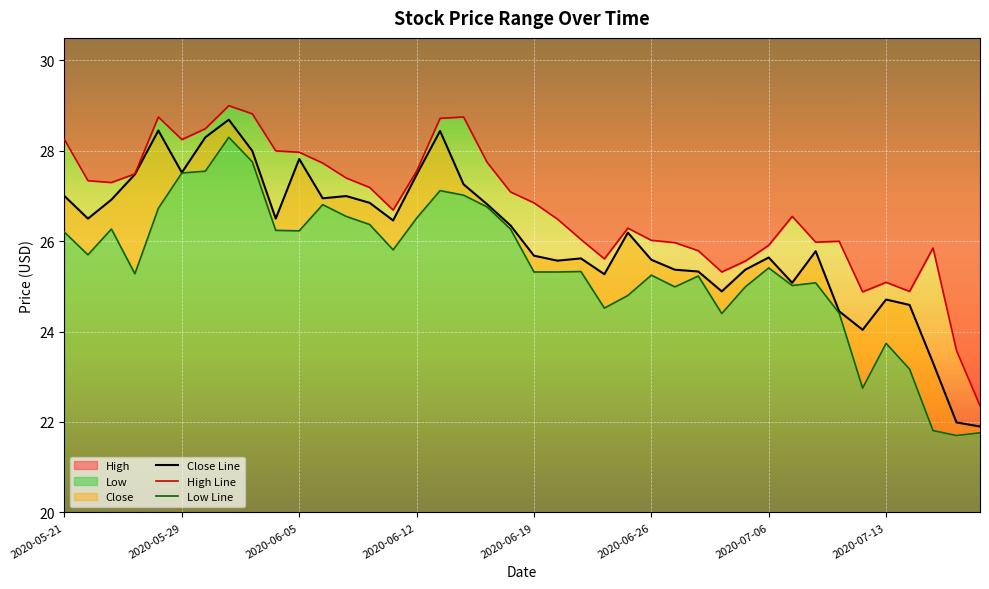

What is the minimum value for High Line?

22.4